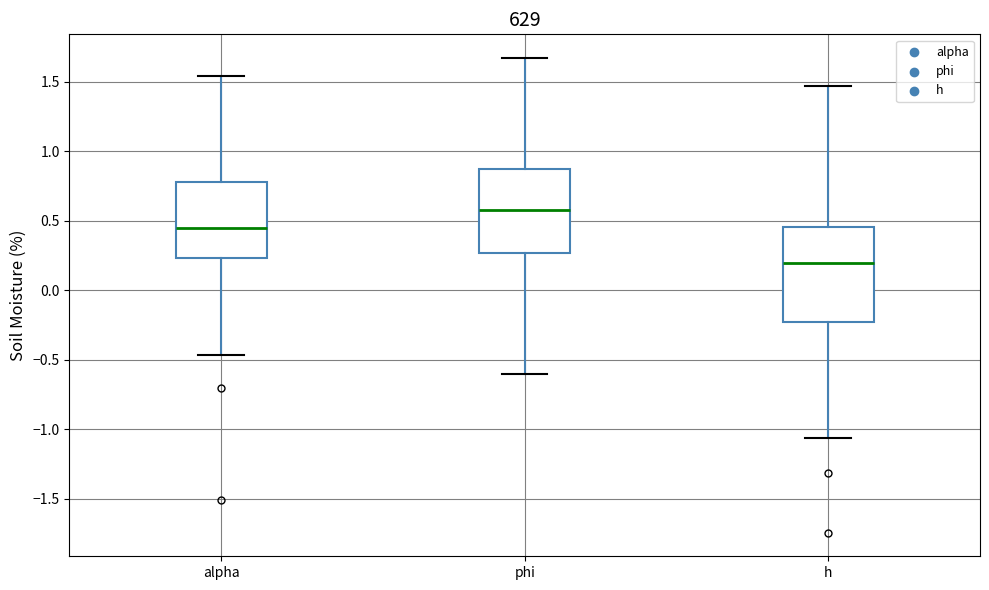

Reading left to right, read every box against the y-axis: the position of its median line, the range the box covers, and the ends of its whiskers. The values are not printed on the chart, so give them approximately, as read against the axis.

alpha: median 0.45, box 0.25 to 0.80, whiskers -0.45 to 1.55
phi: median 0.60, box 0.25 to 0.90, whiskers -0.60 to 1.65
h: median 0.20, box -0.25 to 0.45, whiskers -1.05 to 1.45